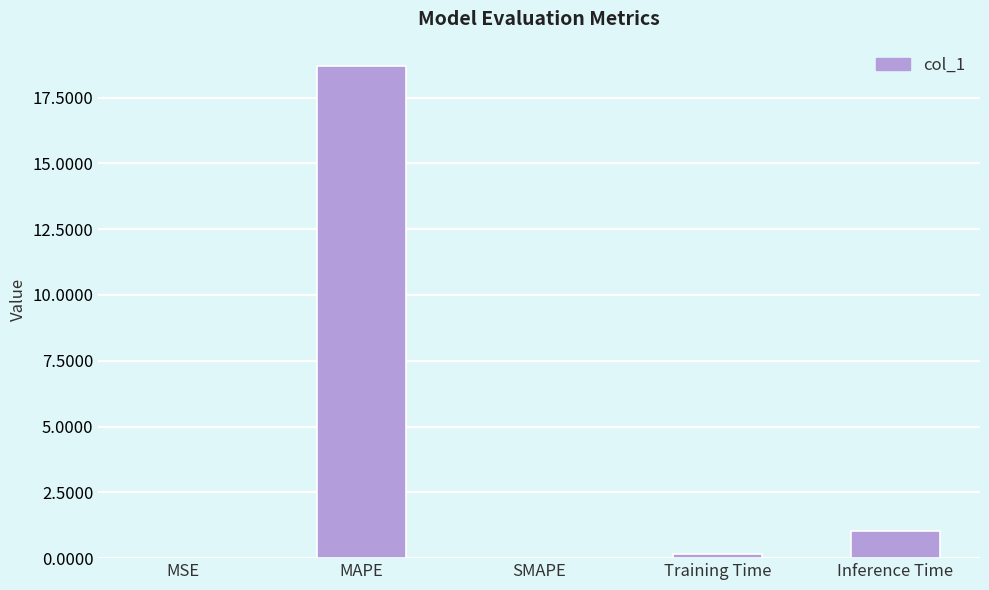

Are the bars horizontal?

No